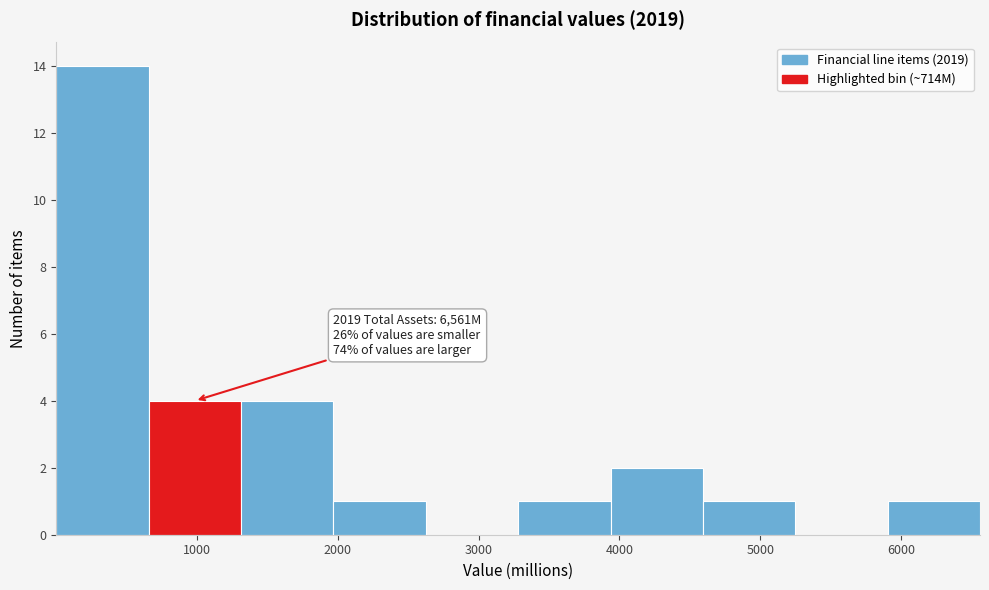

Over which range of the x-axis is the bar tallest?

0 to 700